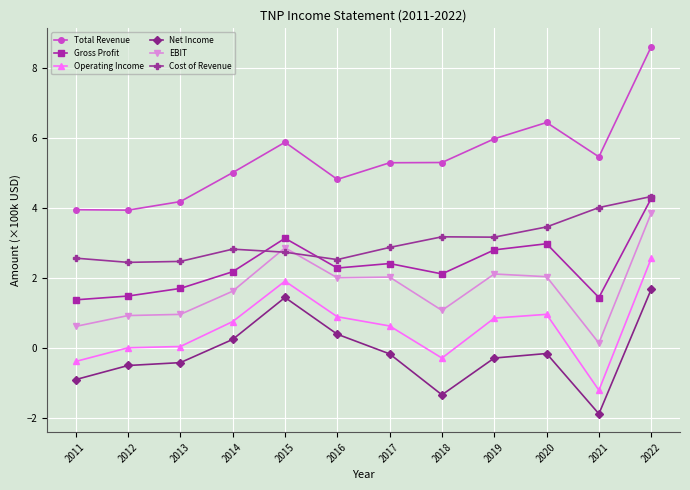

What is the value of the Cost of Revenue point at the 2nd from the left?

2.5